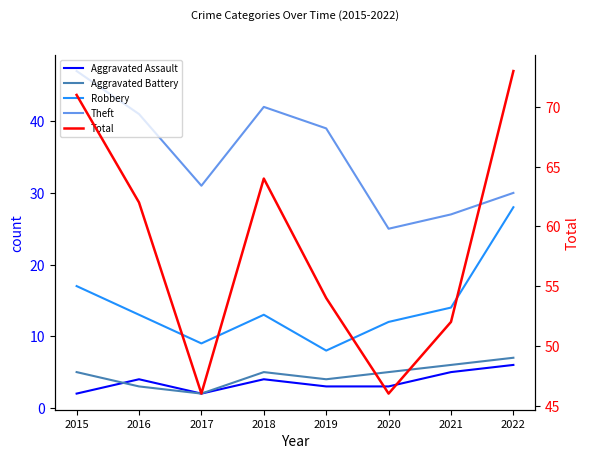

Is the value of Theft at 2020 greater than the value of Aggravated Assault at 2021?

Yes